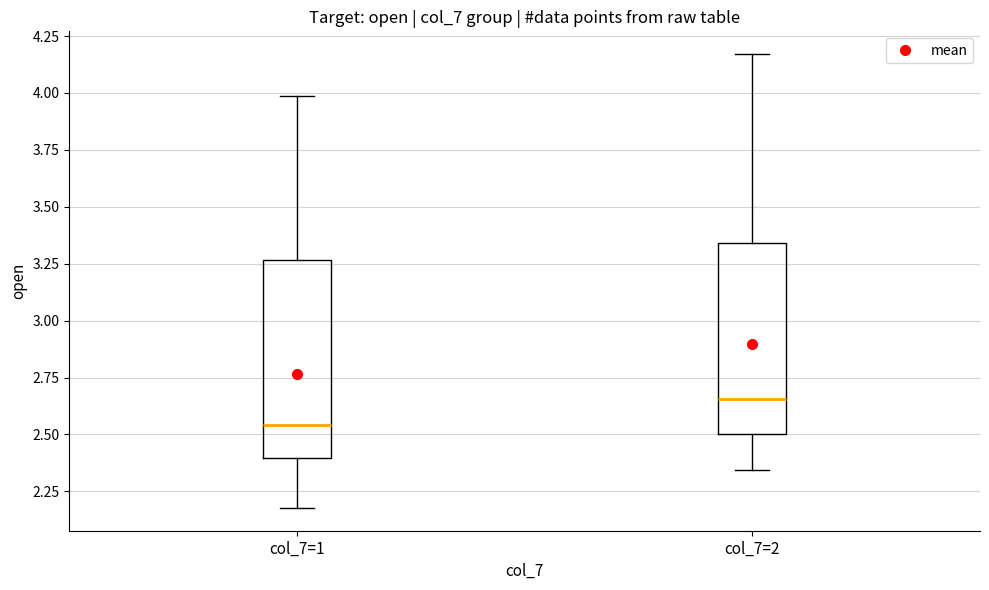

Which box's median line is the lowest?

col_7=1